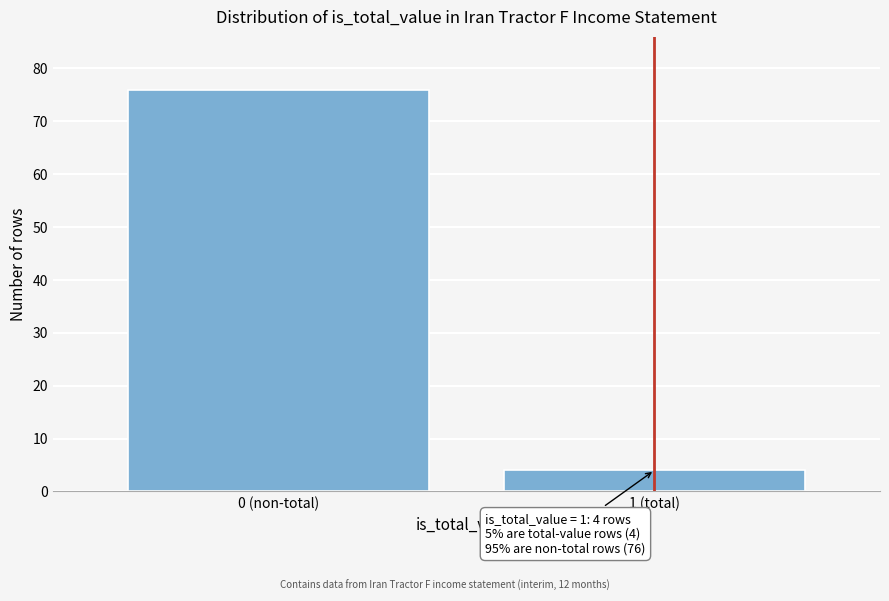

Reading left to right, extract all data points from this chart.

0 (non-total)=76	1 (total)=4